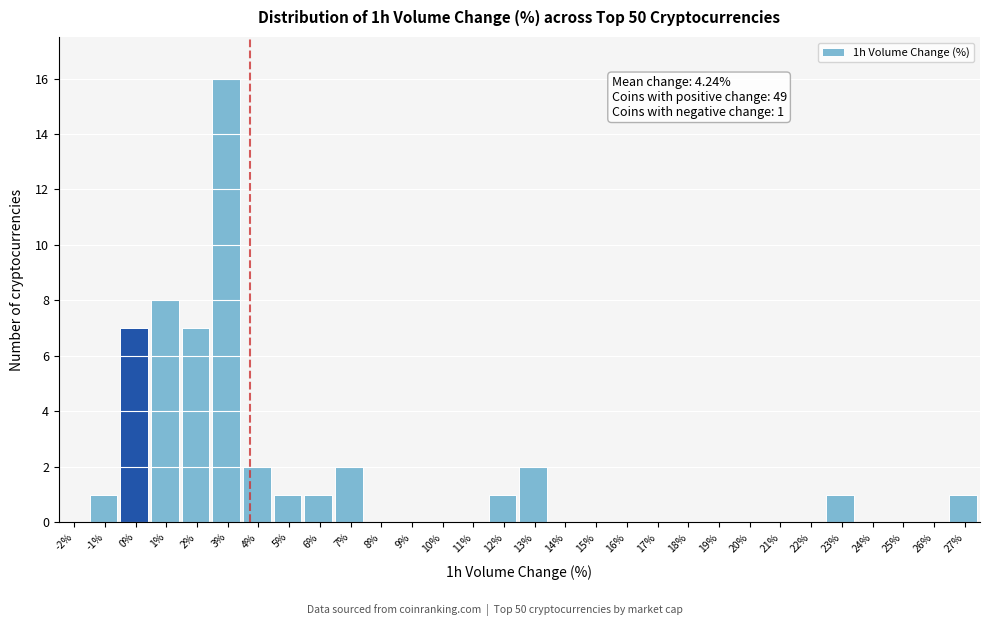

Reading left to right, what are all the values shown in this chart?

-2%=0	-1%=1	0%=7	1%=8	2%=7	3%=16	4%=2	5%=1	6%=1	7%=2	8%=0	9%=0	10%=0	11%=0	12%=1	13%=2	14%=0	15%=0	16%=0	17%=0	18%=0	19%=0	20%=0	21%=0	22%=0	23%=1	24%=0	25%=0	26%=0	27%=1